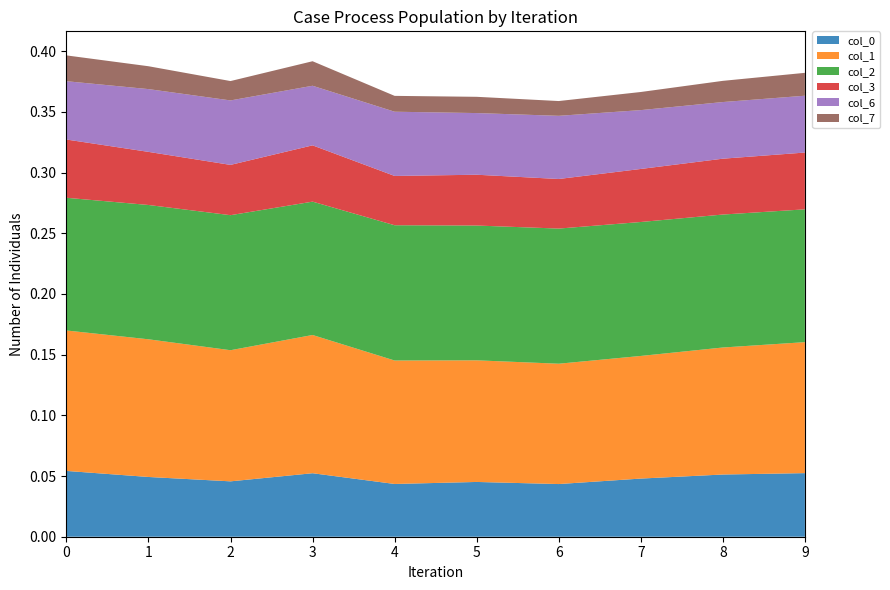

Reading left to right, list all the values displayed in this chart.

0: 0.1	0.0	0.0	0.1	0.0	0.0	0.0	0.0	0.1	0.1
1: 0.1	0.1	0.1	0.1	0.1	0.1	0.1	0.1	0.1	0.1
2: 0.1	0.1	0.1	0.1	0.1	0.1	0.1	0.1	0.1	0.1
3: 0.0	0.0	0.0	0.0	0.0	0.0	0.0	0.0	0.0	0.0
6: 0.0	0.1	0.1	0.0	0.1	0.1	0.1	0.0	0.0	0.0
7: 0.0	0.0	0.0	0.0	0.0	0.0	0.0	0.0	0.0	0.0